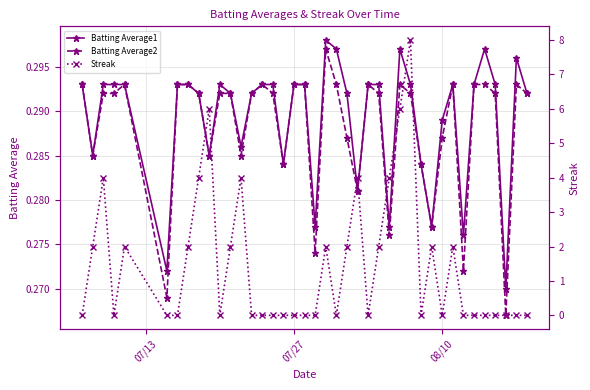

How many Batting Average2 values are between 0 and 1?

40